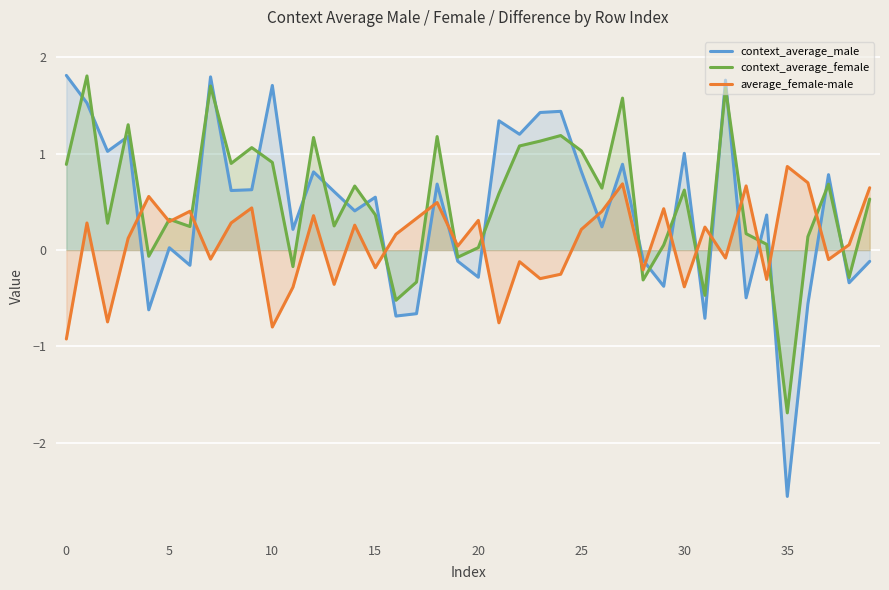

The value of average_female-male at 28 is -0.2. True or false?

True